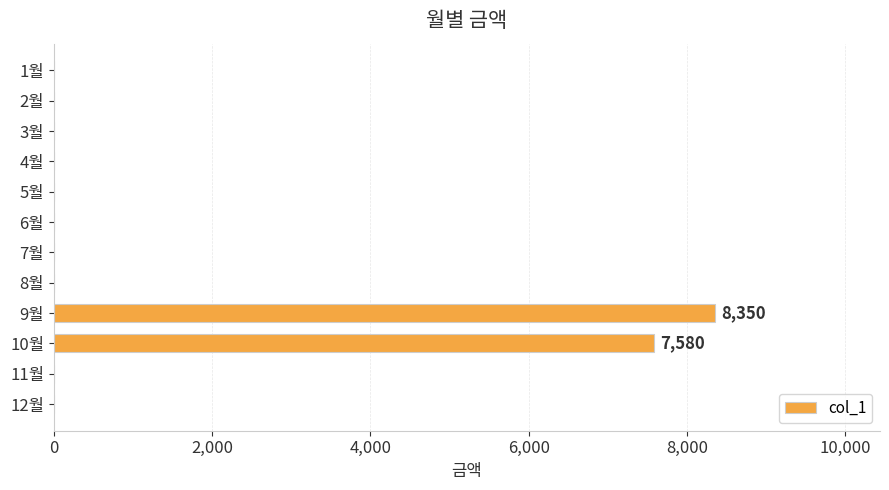

What is the sum of all values?

15930